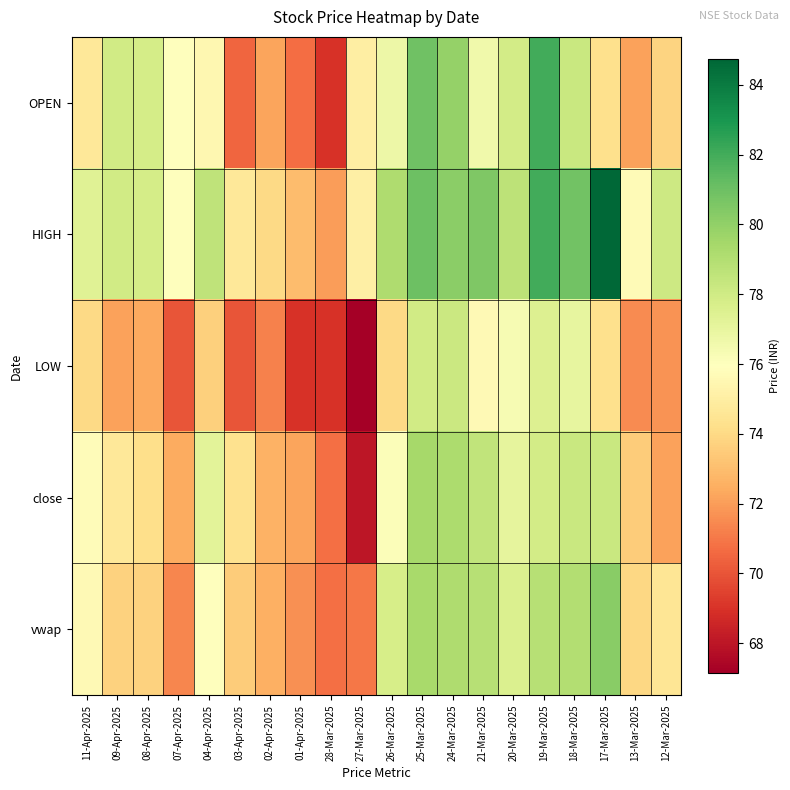

At which category does the chart reach its minimum across all series?

27-Mar-2025